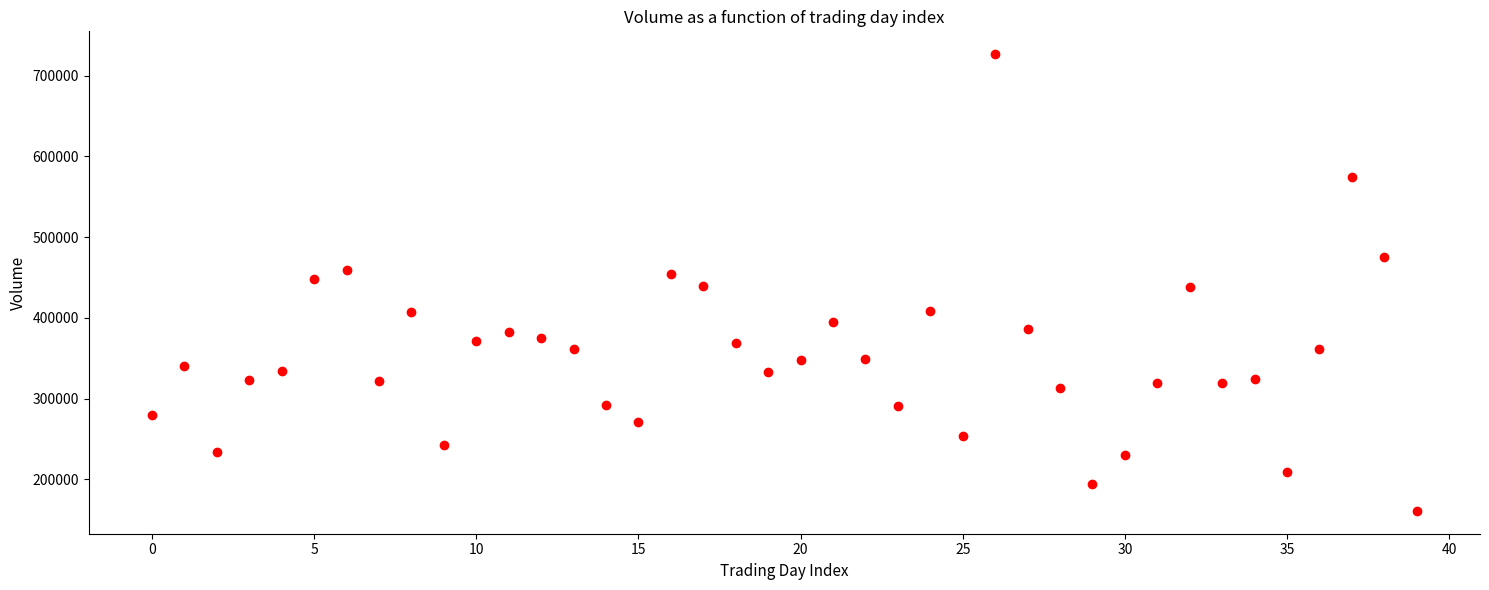

What is the range of Y values (max minus min)?

566000